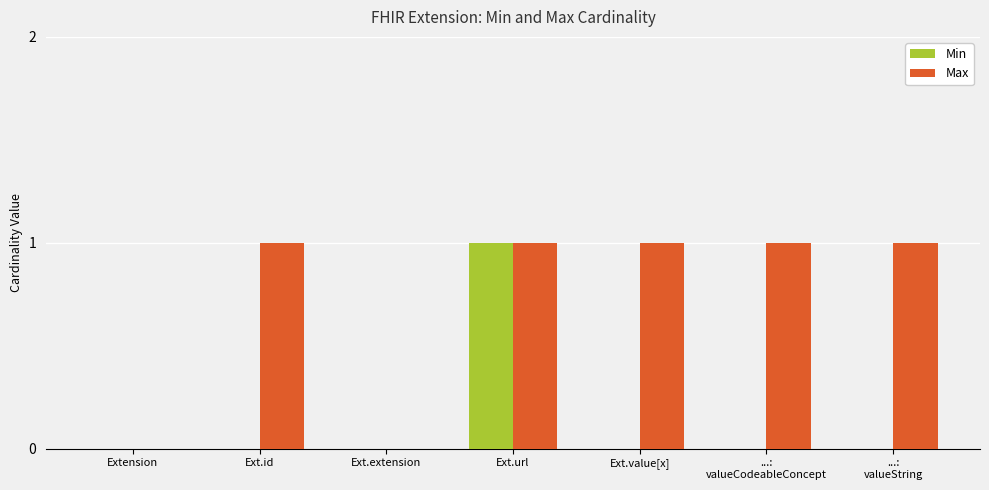

Count the number of data series in this chart.

2